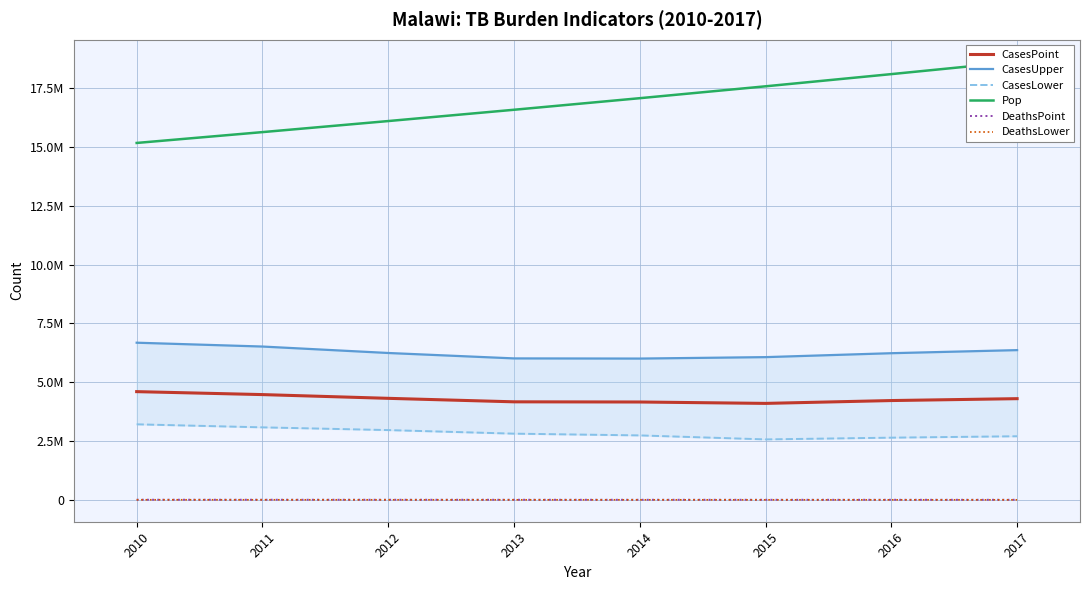

Between 2011 and 2013, which series saw the biggest shift?

Pop